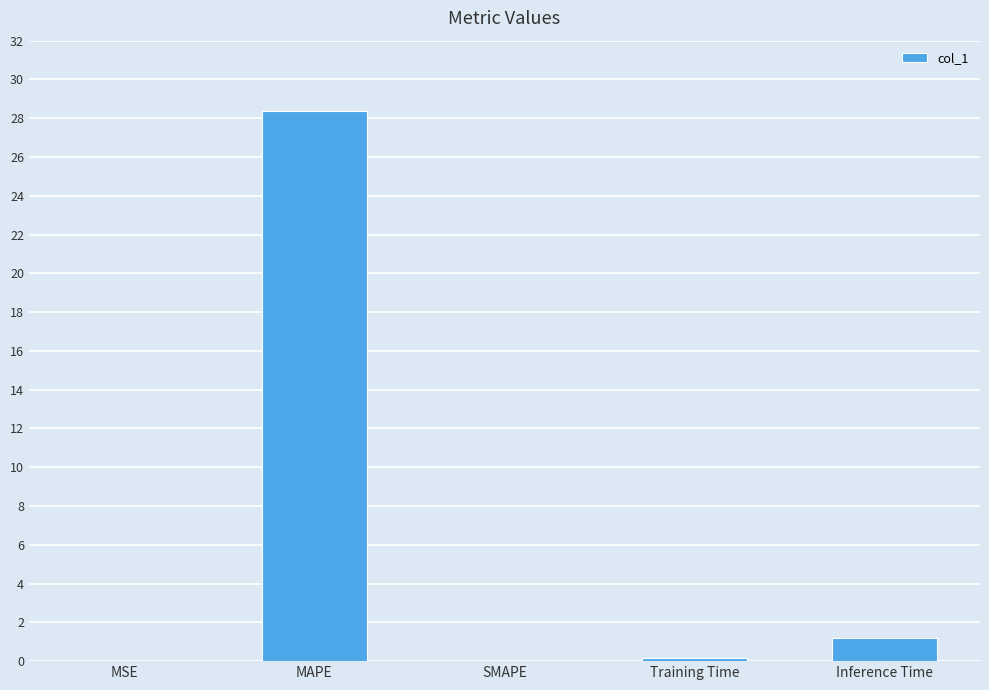

Which label corresponds to the largest value in the chart?

MAPE